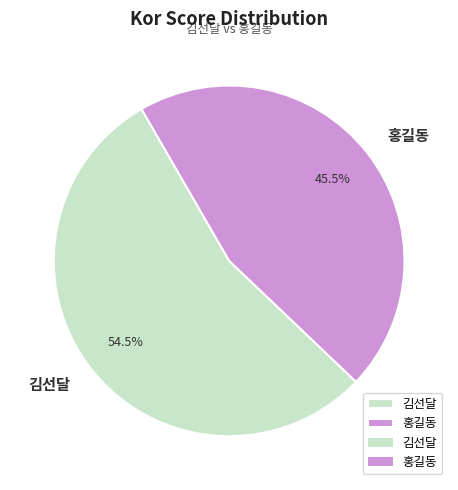

Which category has the smallest portion of the pie?

홍길동